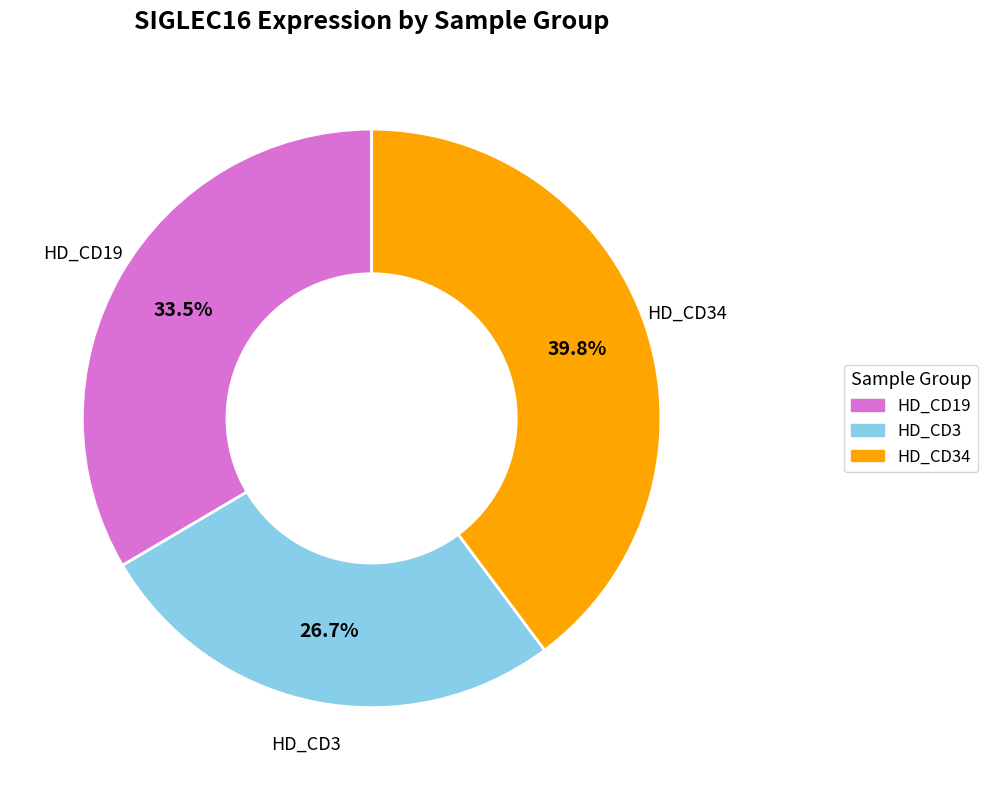

Does any single category account for the majority?

No